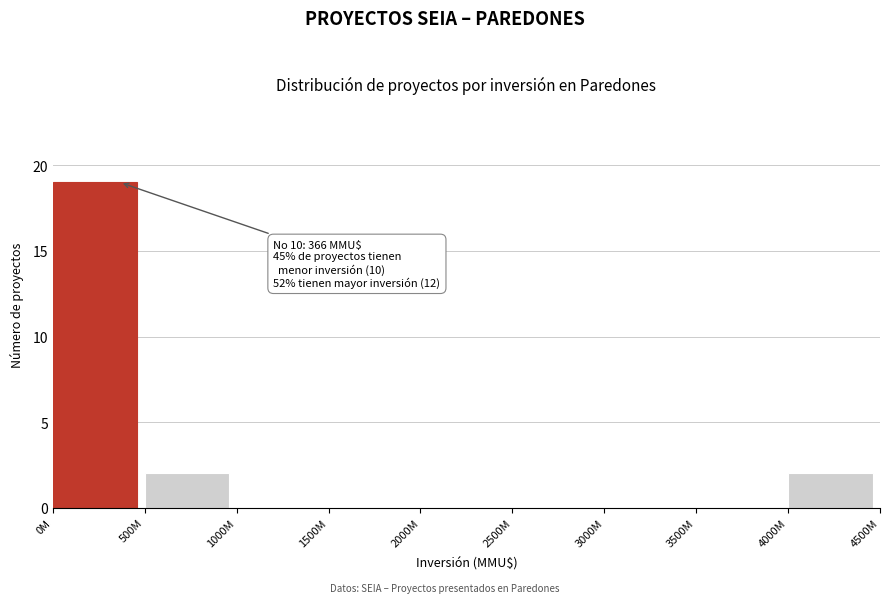

Reading left to right, transcribe all the data shown in this chart.

0M=19	500M=2	1000M=0	1500M=0	2000M=0	2500M=0	3000M=0	3500M=0	4000M=2